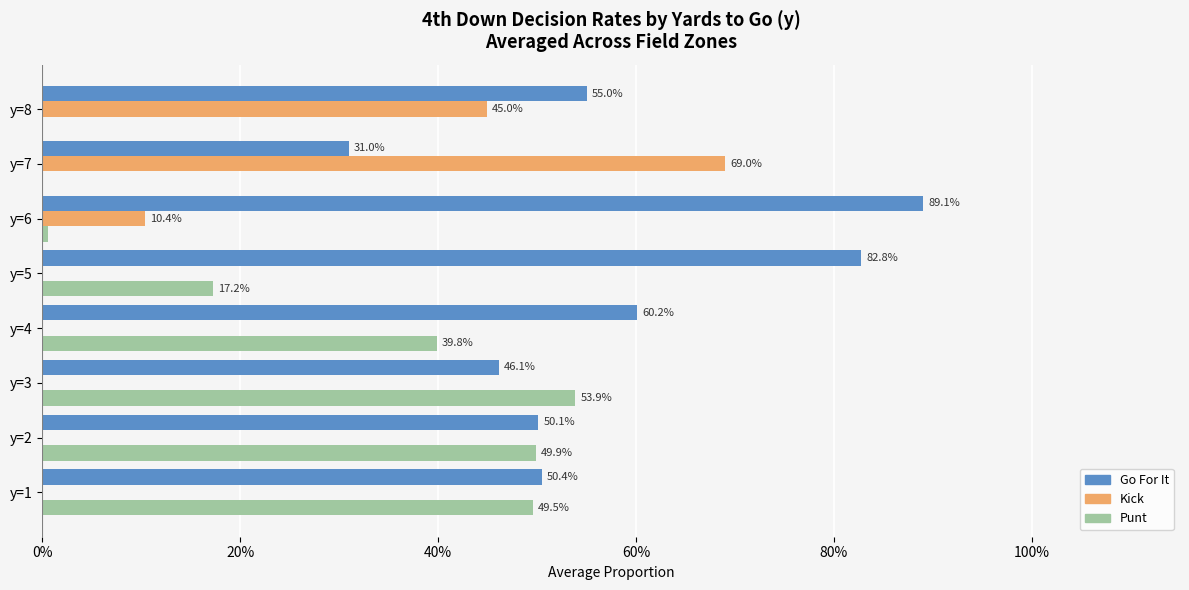

What position from the left is 80%?

5